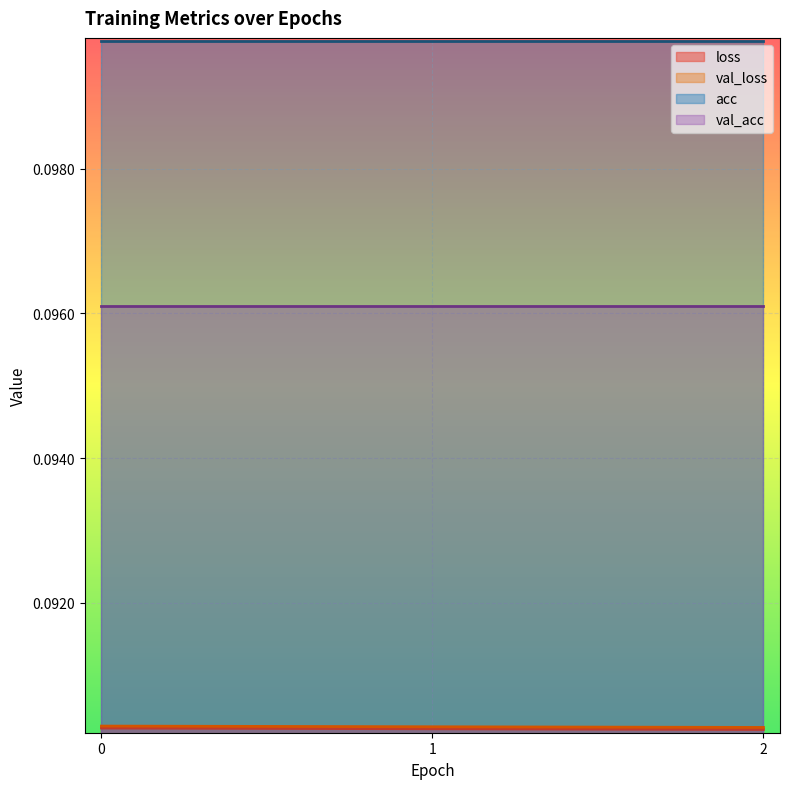

True or false: val_loss has a value of 0.0 at 0.

False